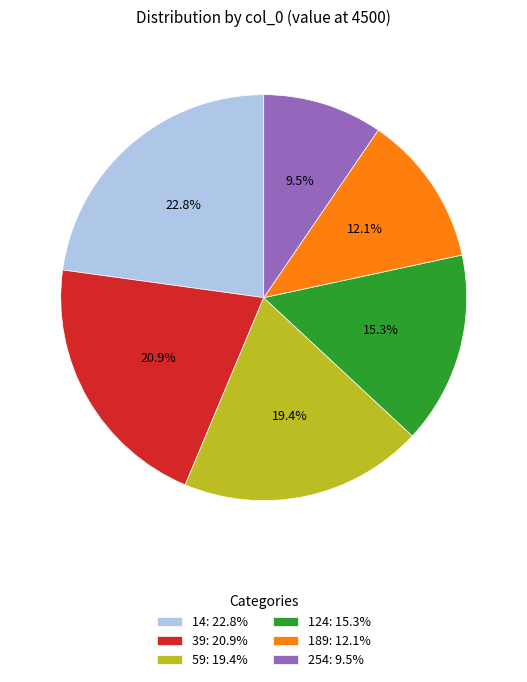

Is there any slice that represents more than half of the pie?

No